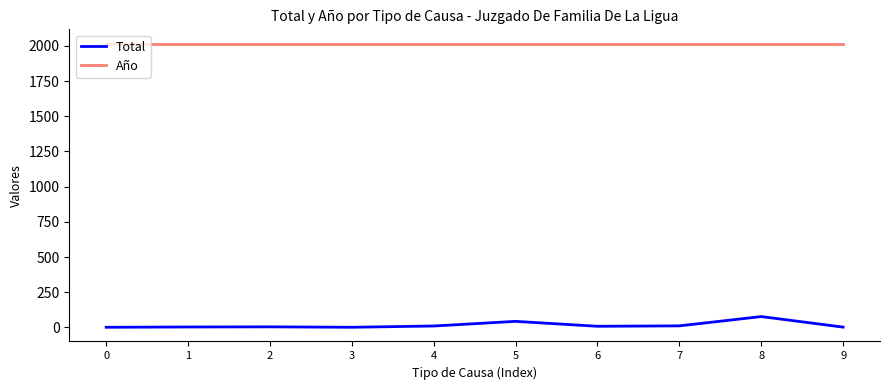

Is it true that Total equals 11 at 7?

True